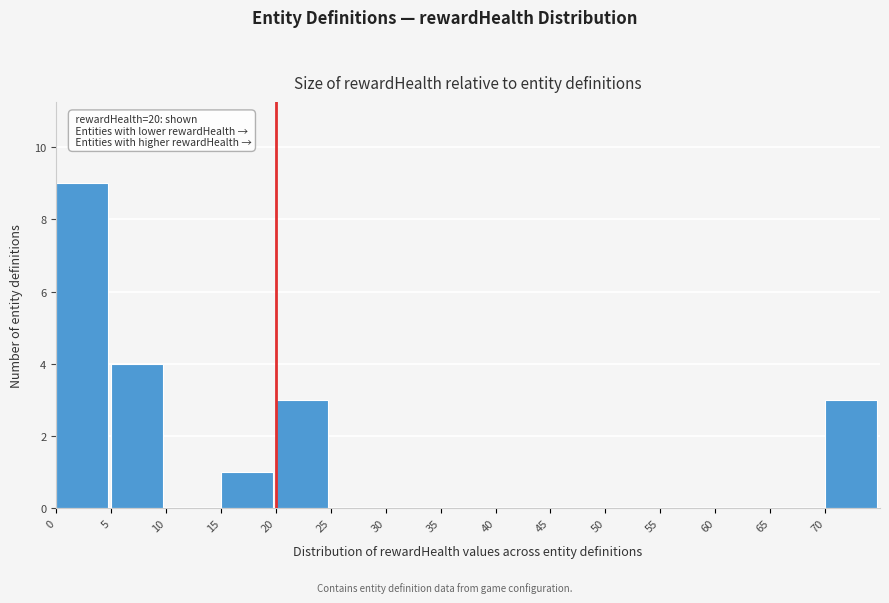

Which range on the x-axis has the tallest bar?

0 to 5